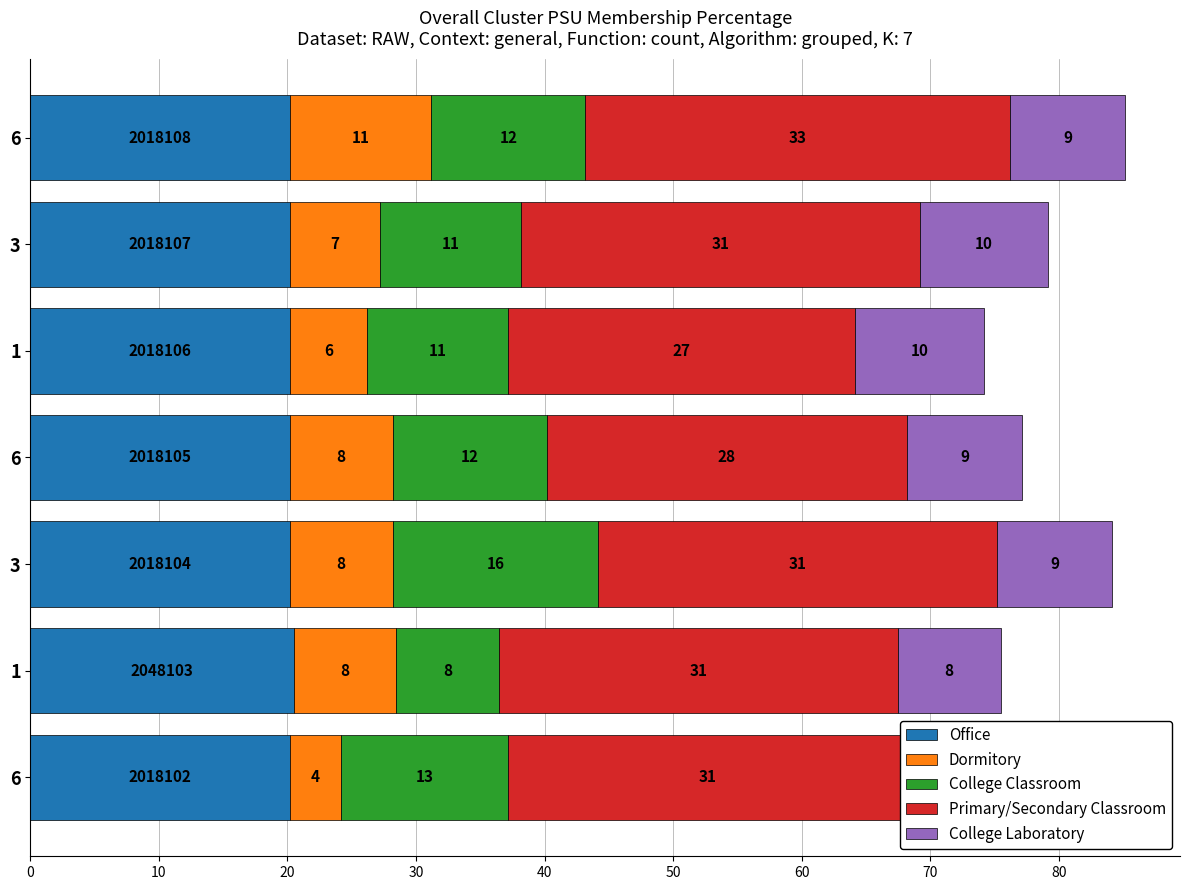

Reading right to left, list all the values displayed in this chart.

Office: 20.2	20.2	20.2	20.2	20.2	20.5	20.2
Dormitory: 11.0	7.0	6.0	8.0	8.0	8.0	4.0
College Classroom: 12.0	11.0	11.0	12.0	16.0	8.0	13.0
Primary/Secondary Classroom: 33.0	31.0	27.0	28.0	31.0	31.0	31.0
College Laboratory: 9.0	10.0	10.0	9.0	9.0	8.0	10.0